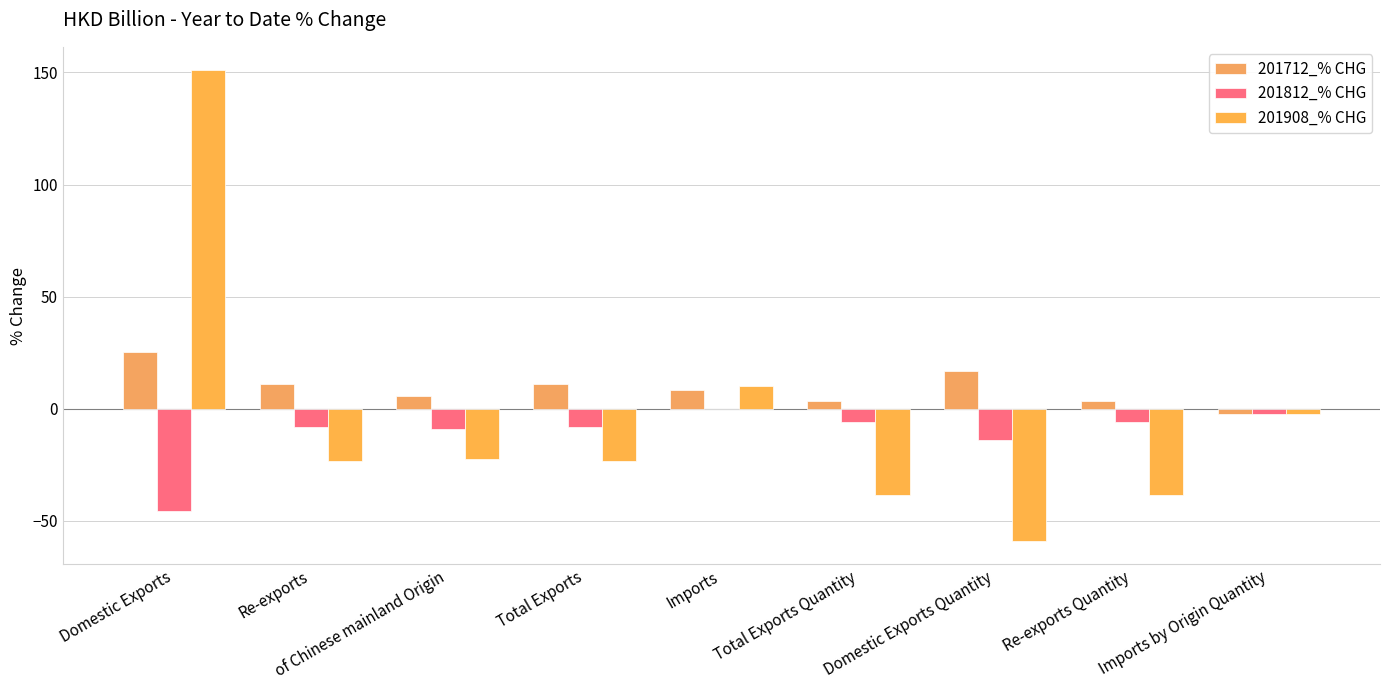

Read the 201908_% CHG value at Imports by Origin Quantity.

-2.3